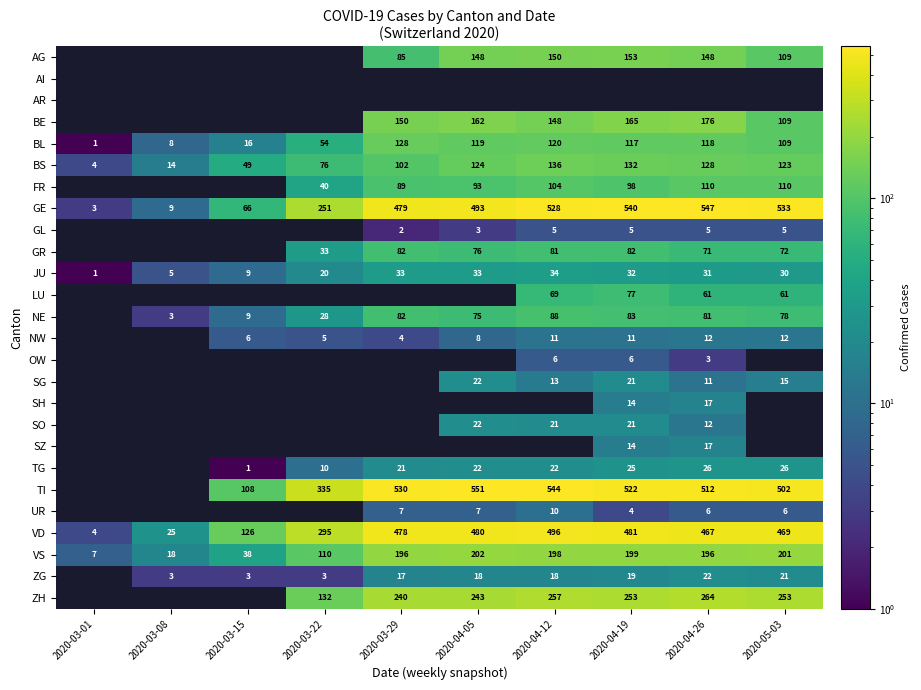

What is the approximate value of VS at 2020-03-15, to the nearest 10?

40